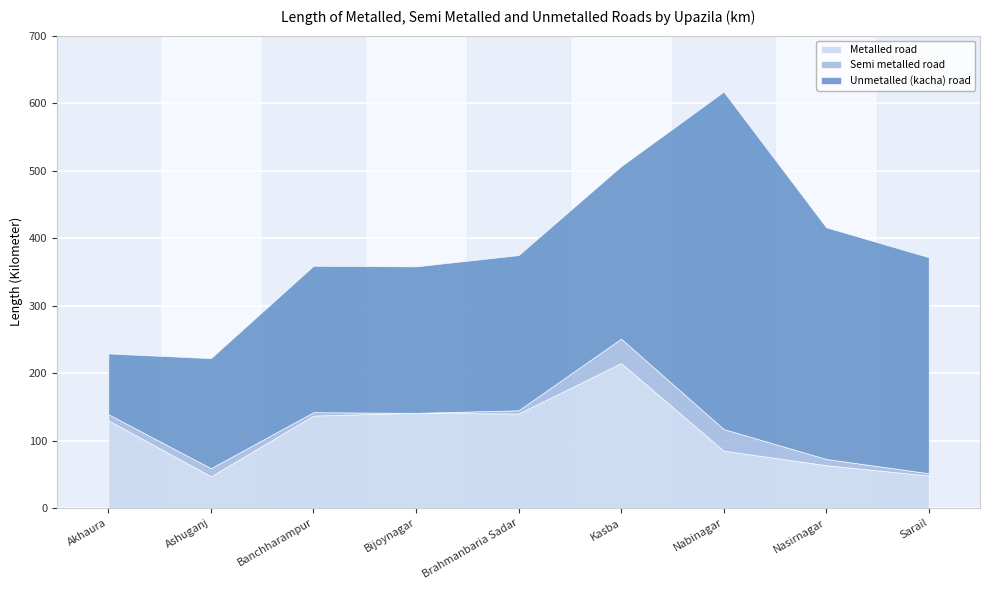

The Semi metalled road series shows 1.0 at Banchharampur. True or false?

False